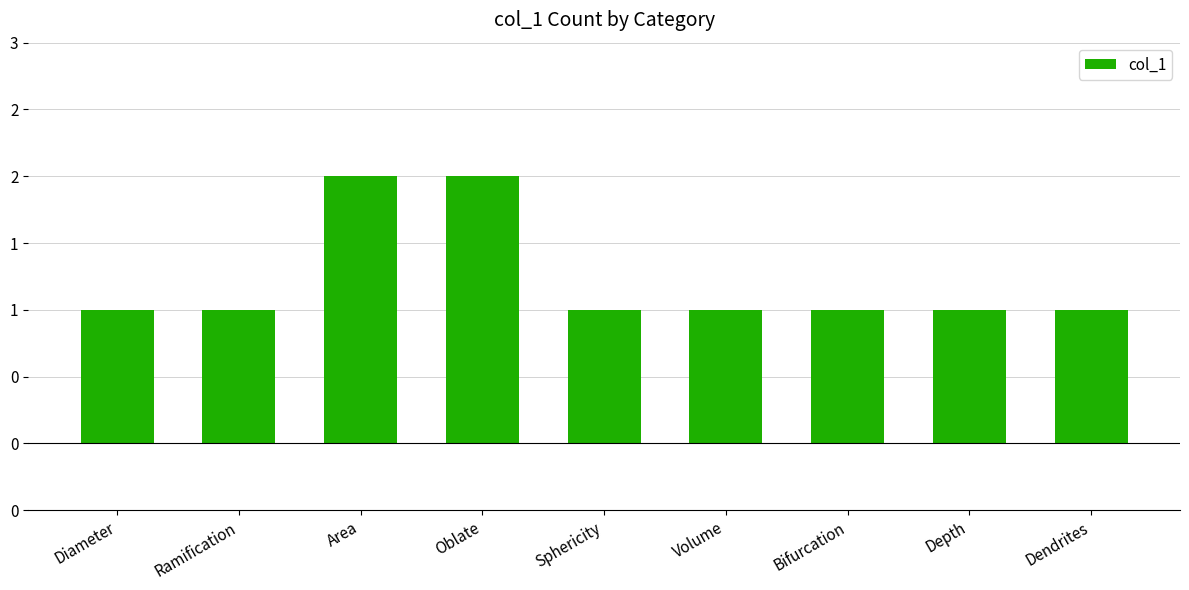

Does the chart contain stacked bars?

No